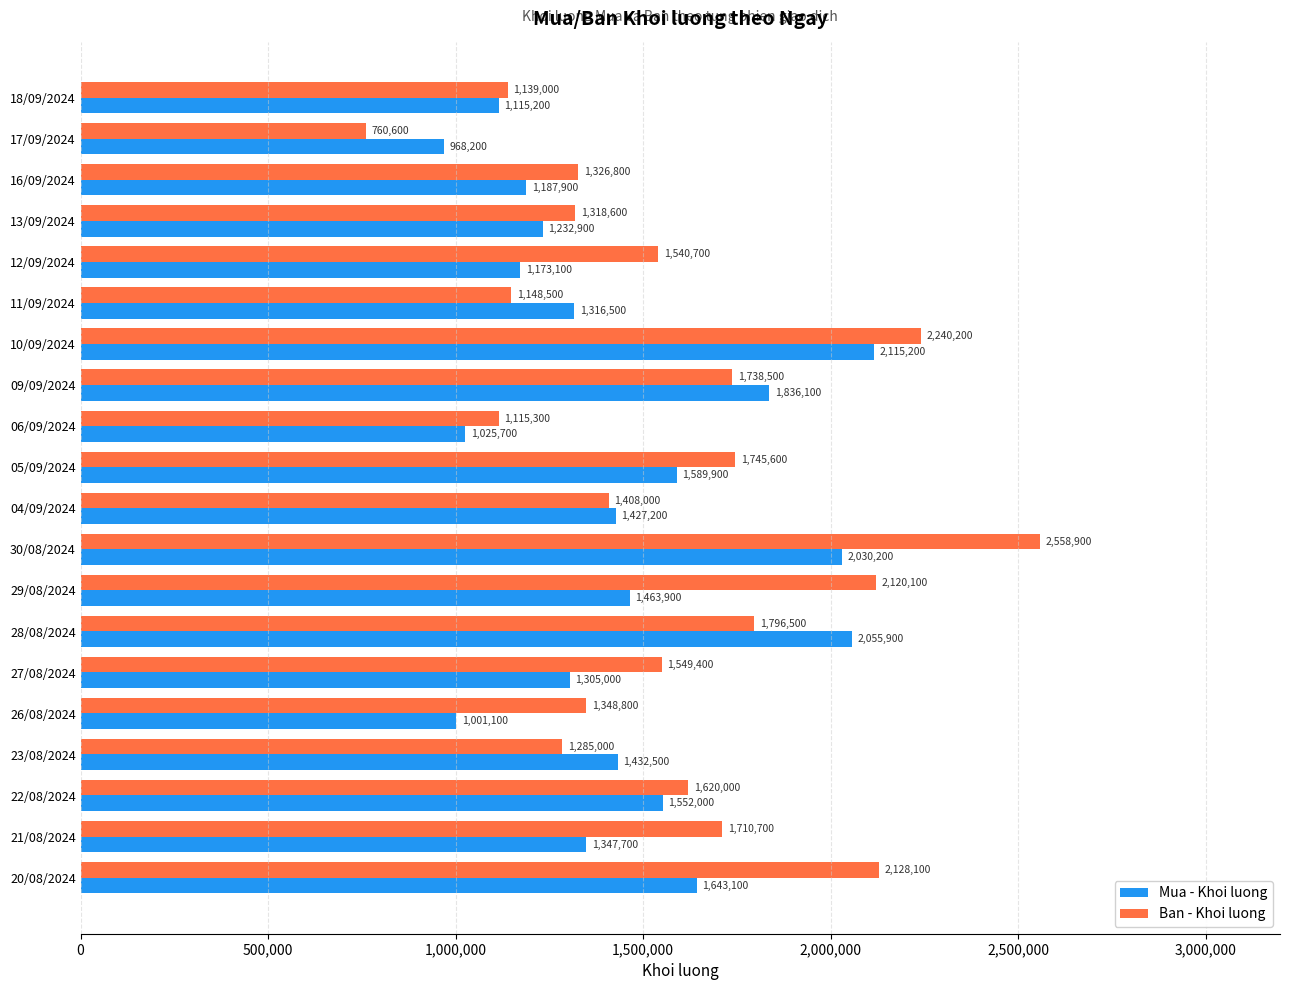

What is the difference between the maximum and minimum values in the Mua - Khoi luong series?

1147000